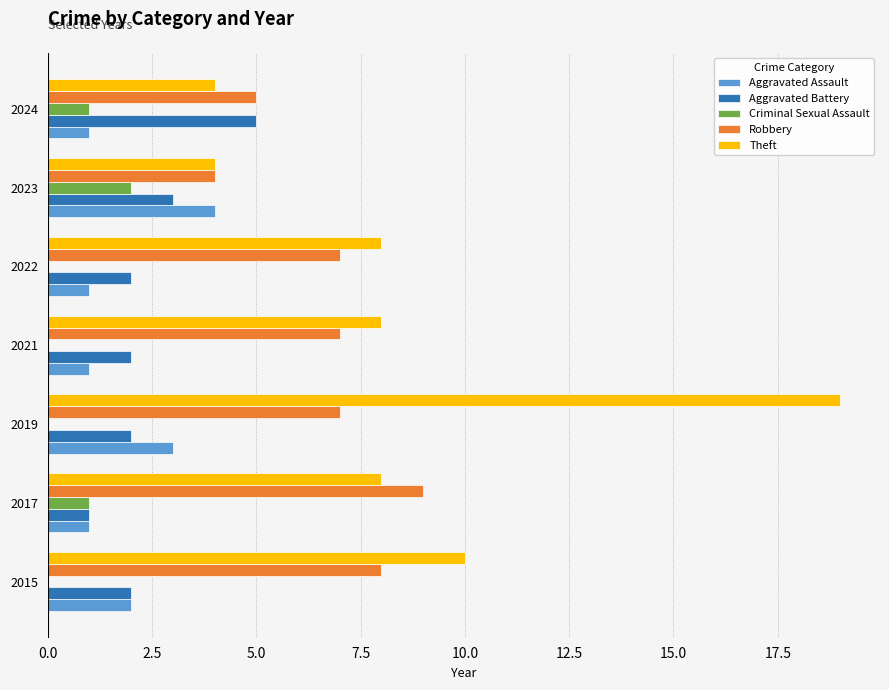

What is the sum of all Aggravated Battery values?

17